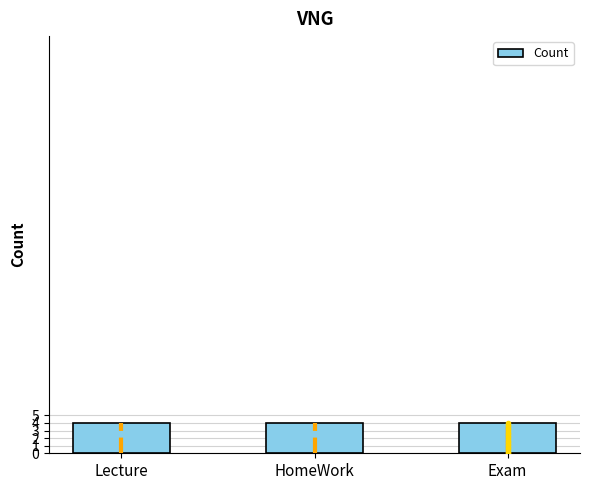

What position from the left is Exam?

3